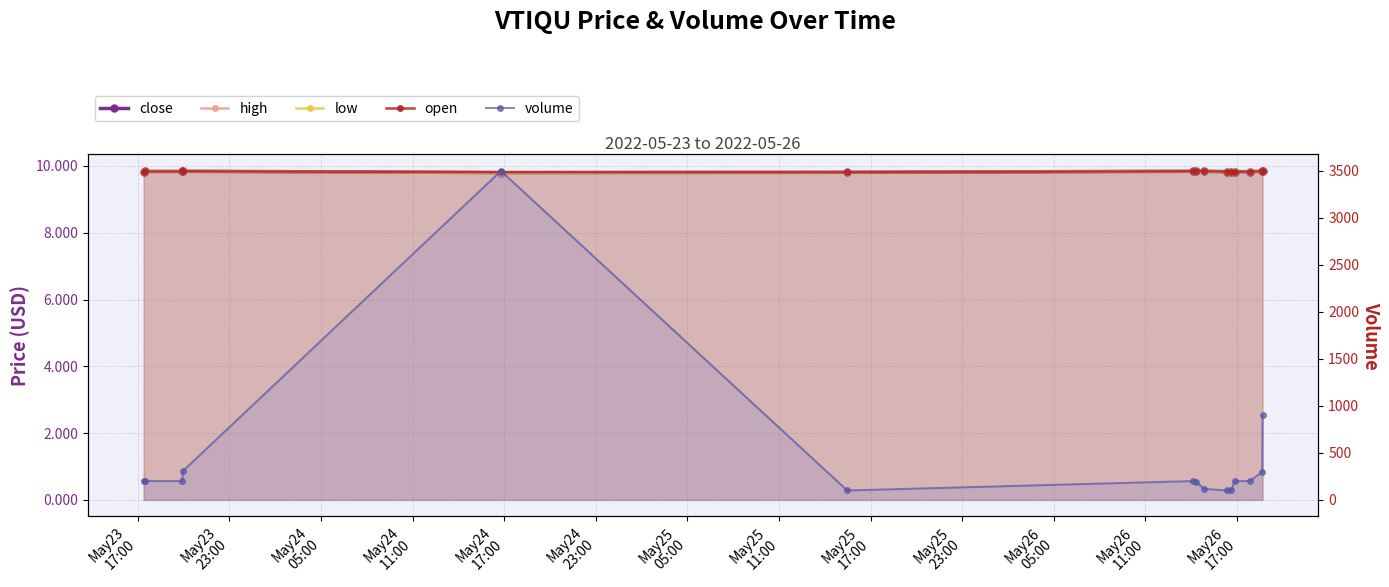

Which series has the largest total across all categories?

volume